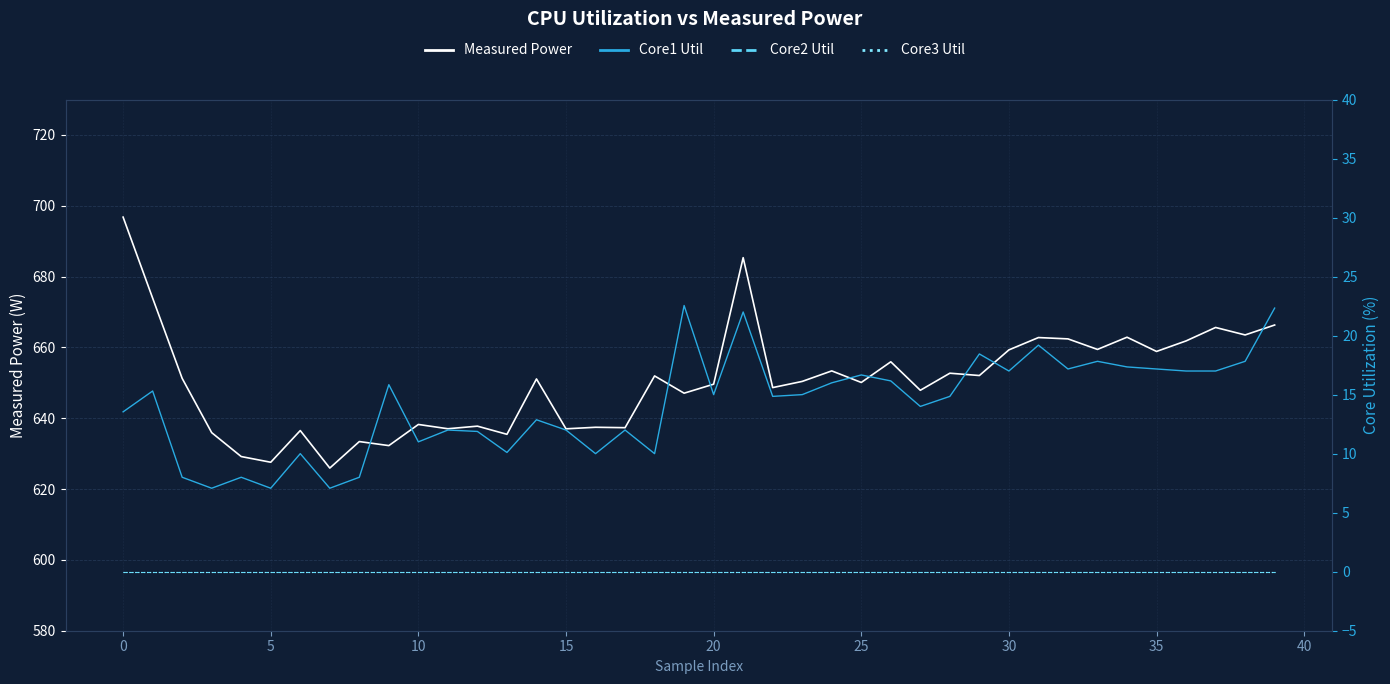

True or false: Measured Power has more than 1 points higher than both neighbors.

True